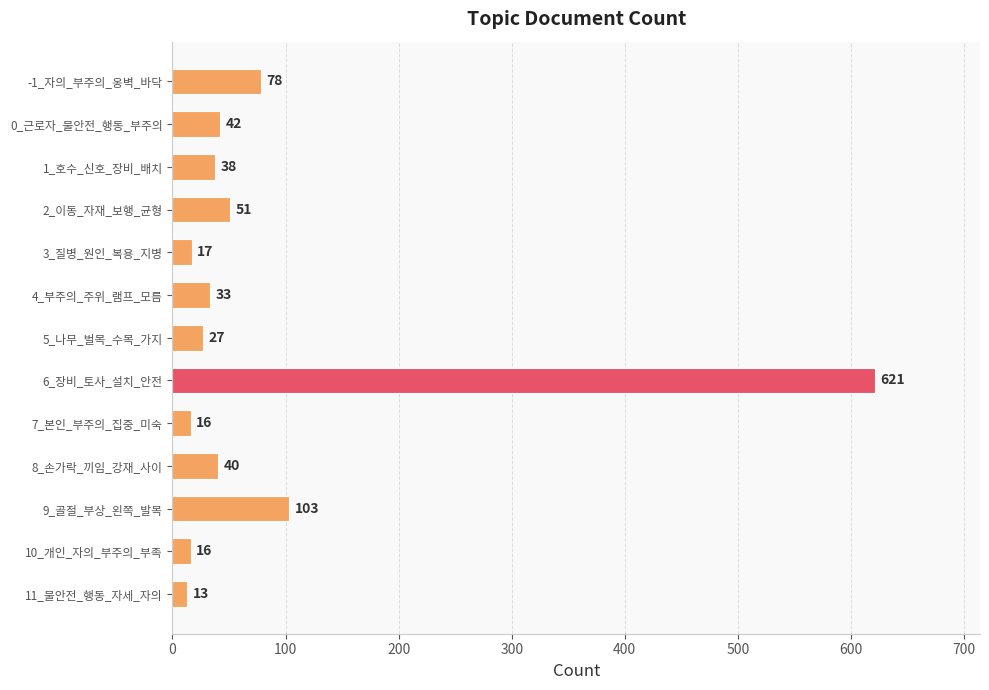

Is it true that the value at 0_근로자_불안전_행동_부주의 is 42?

True